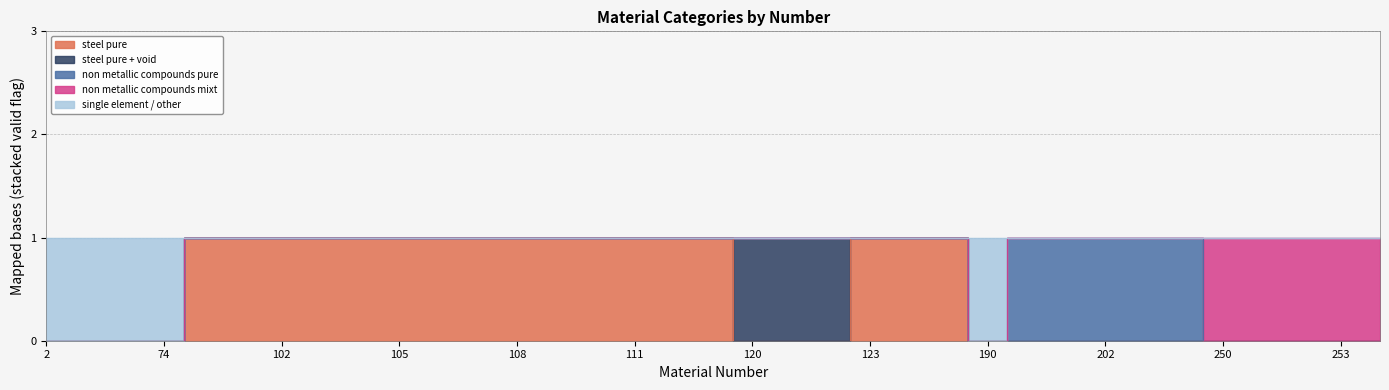

At which category is the sum across all series the highest?

2